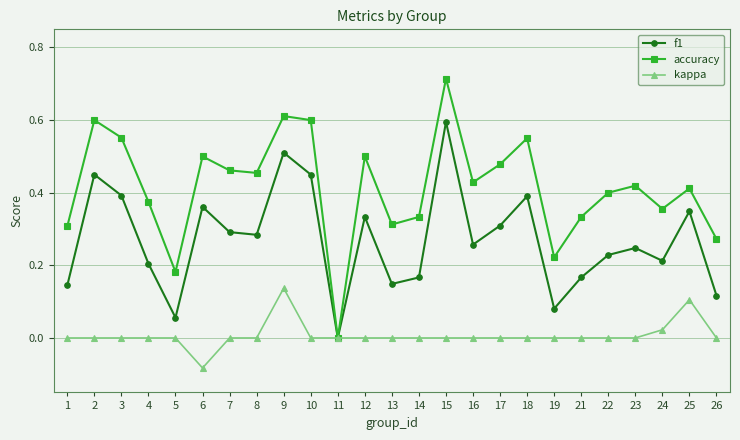

Which category has the lowest value across all series?

6